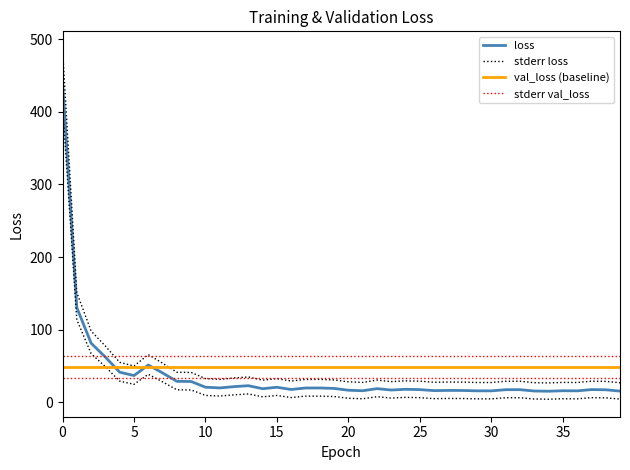

Which series has the widest spread of values?

stderr loss